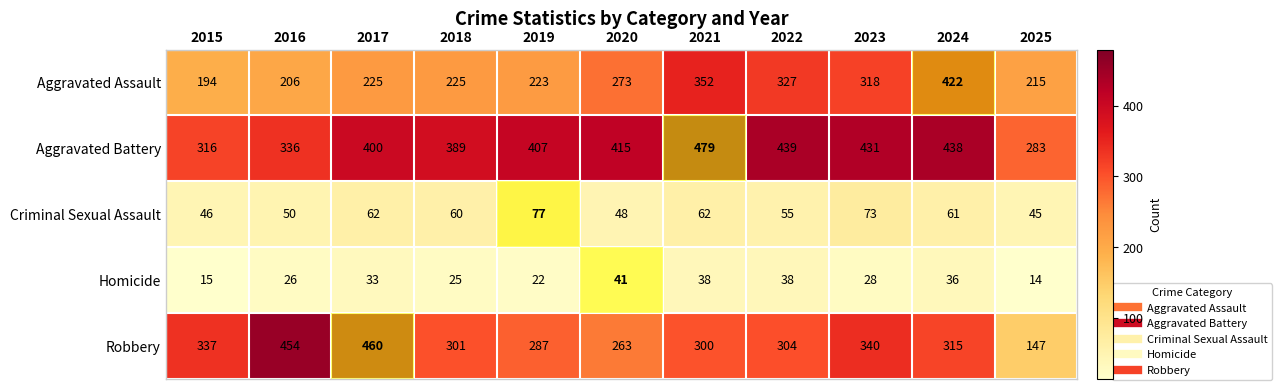

Which series changed the most between 2022 and 2023?

Robbery